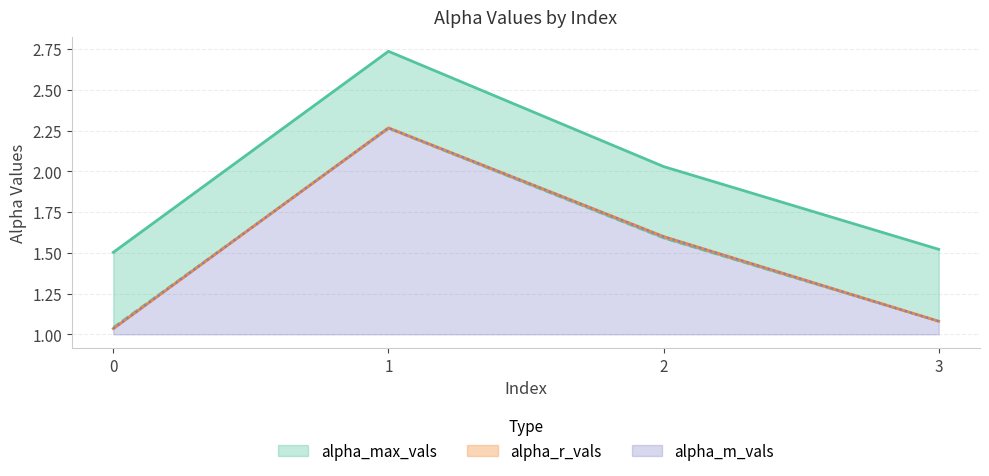

Rank the series at 1 from highest to lowest value.

alpha_max_vals, alpha_m_vals, alpha_r_vals